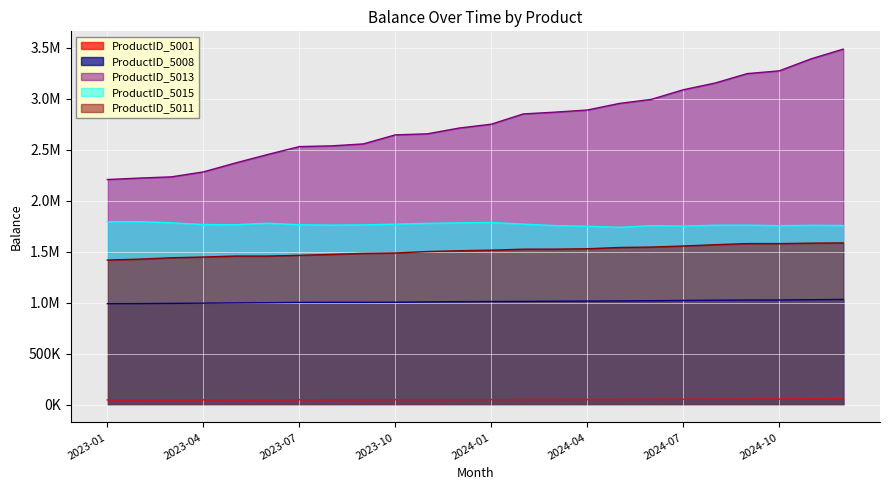

Is it true that ProductID_5008 equals 261575.7 at 2024-08?

False